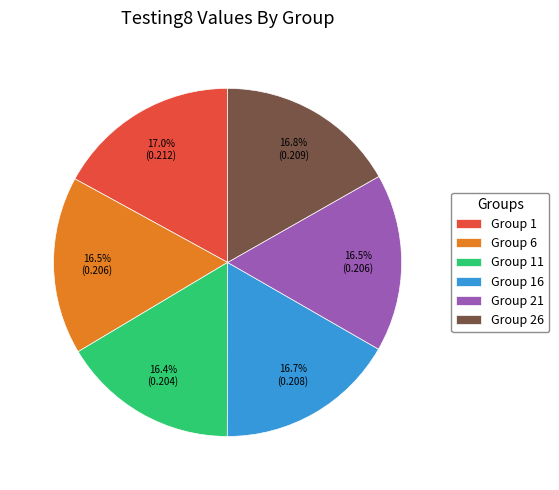

Is Group 6 the majority of the pie?

No